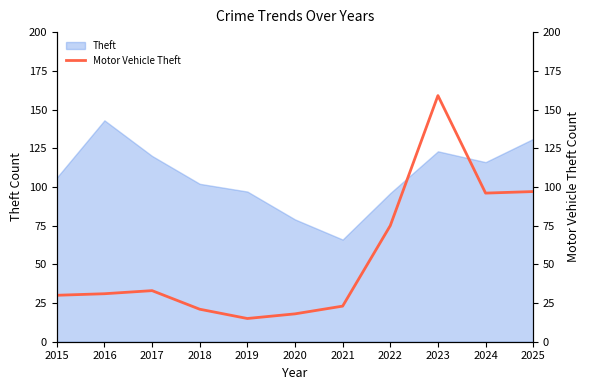

What is the ratio of the value at 2020 to the value at 2021?

0.8